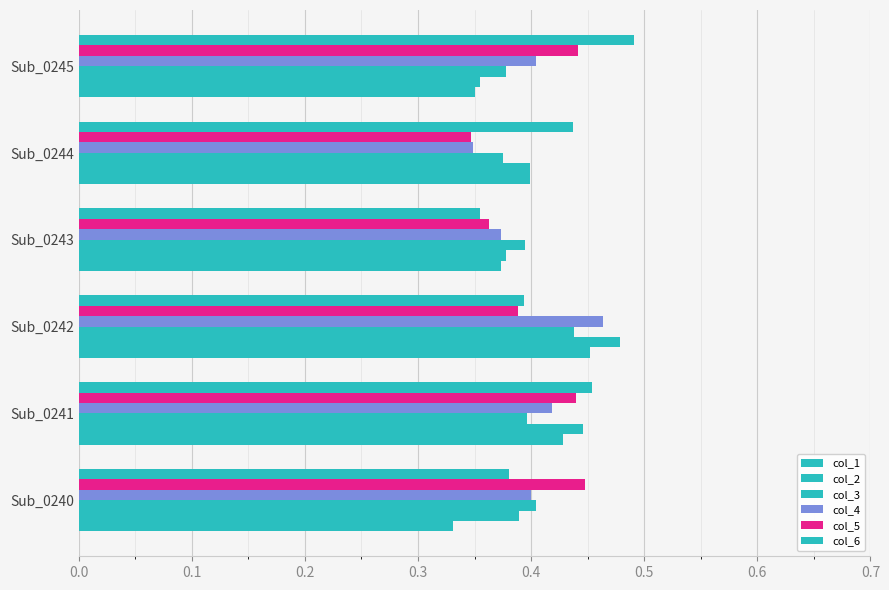

How many data points does each series have?

6